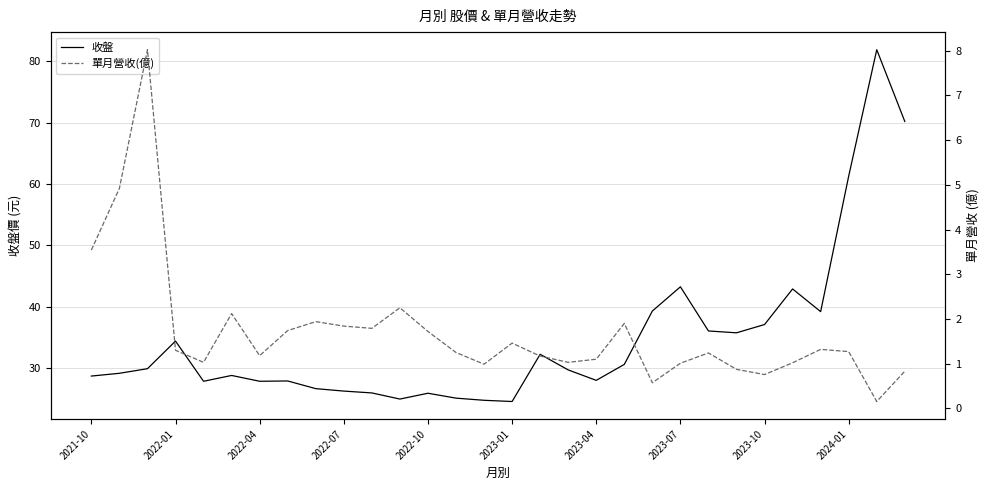

How many interior local valleys does the 單月營收(億) series have?

8